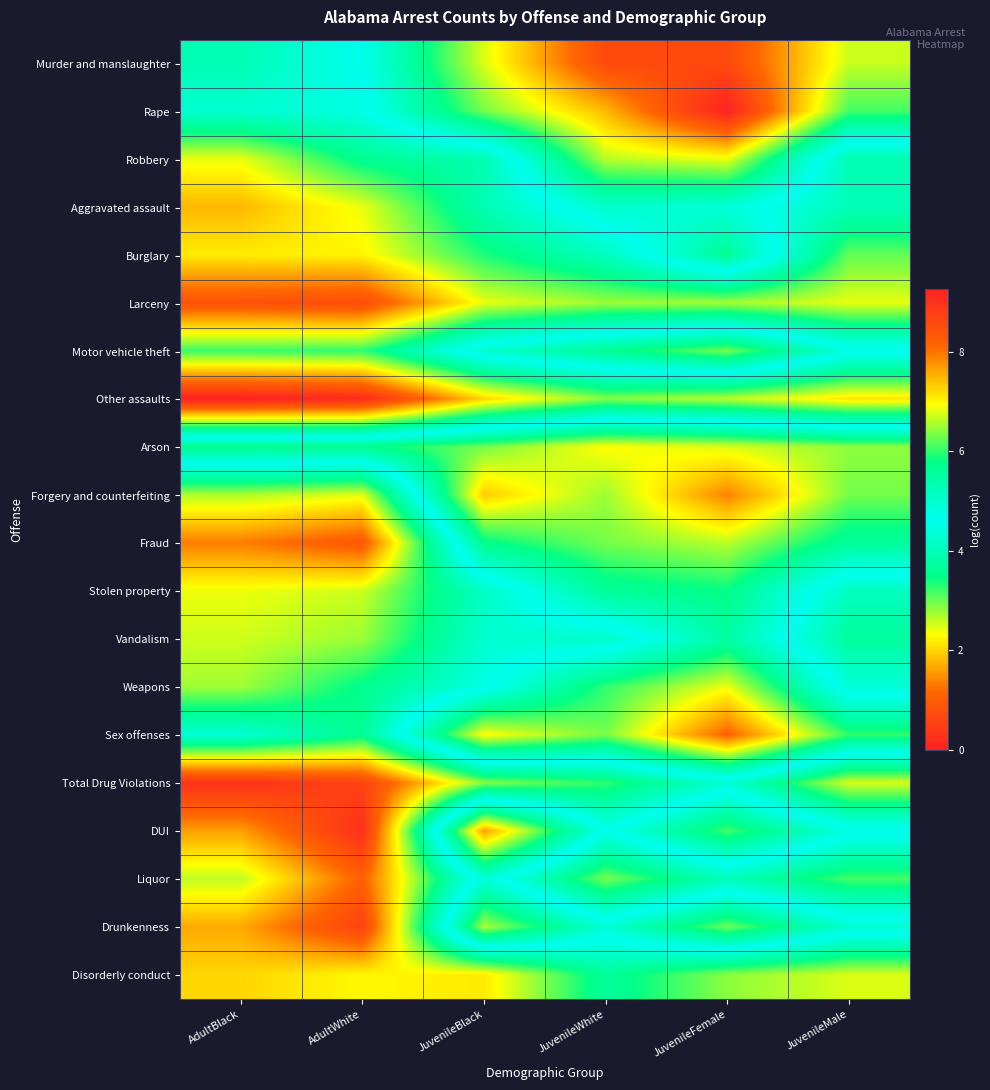

Which series changed the most between JuvenileBlack and JuvenileFemale?

Rape